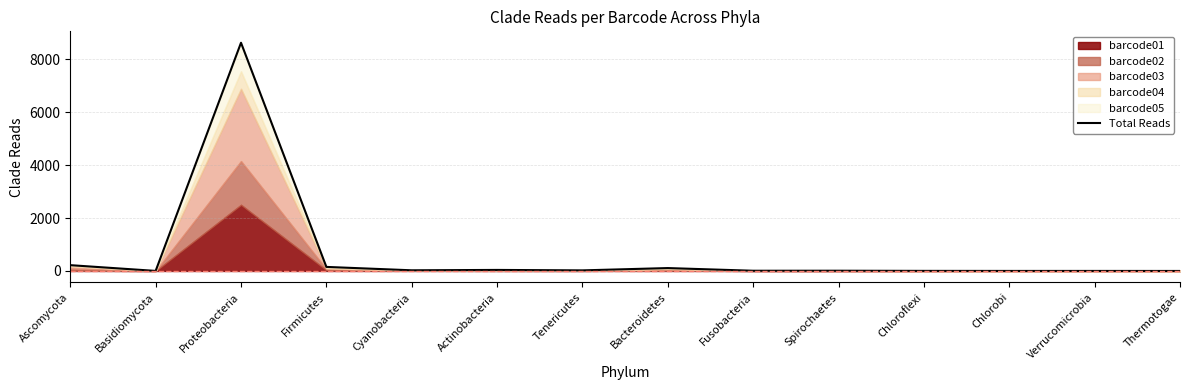

Reading right to left, list all the values displayed in this chart.

1	2	2	4	10	9	110	23	40	26	154	8621	3	220